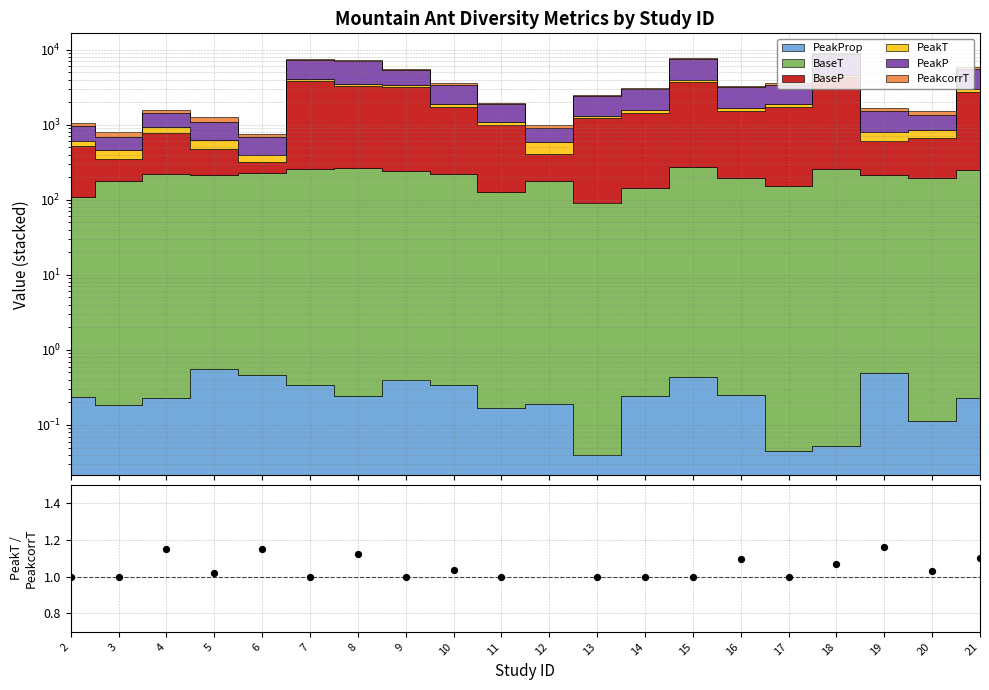

Which has a higher value, 9 or 21?

21